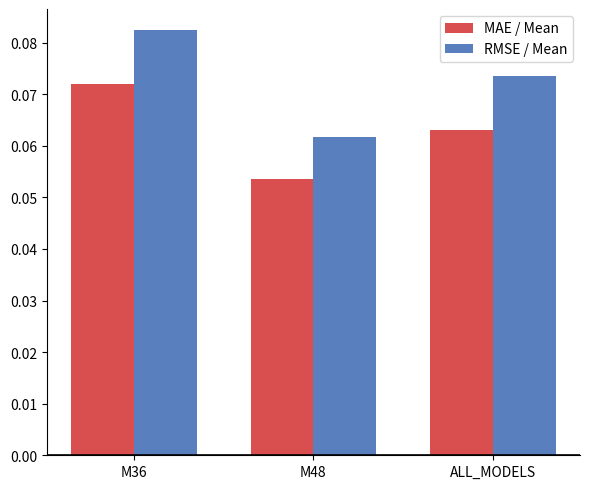

What position from the left is M36?

1